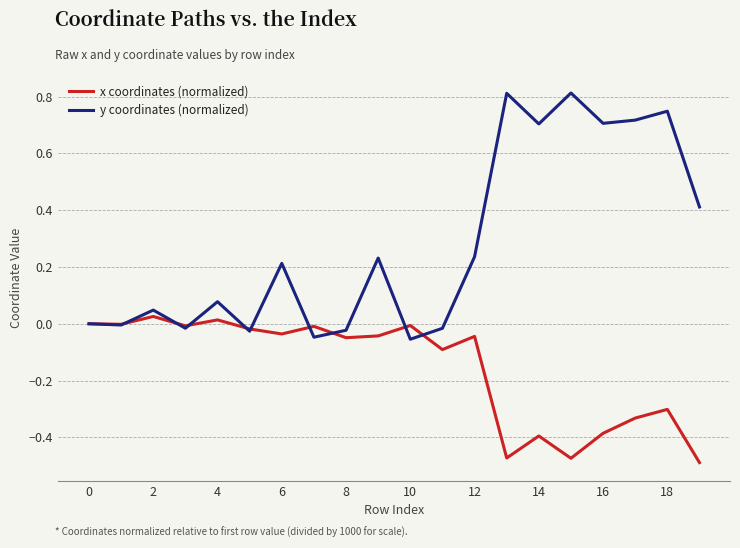

How many series are shown in this chart?

2